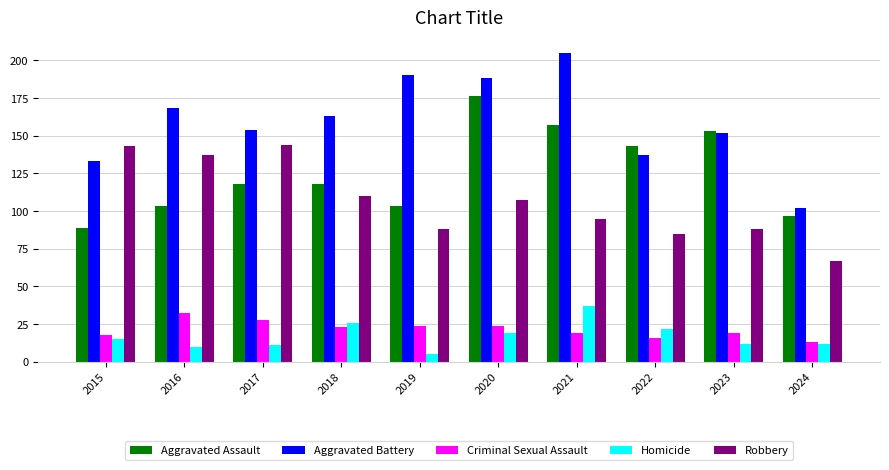

Is it true that Aggravated Battery equals 205 at 2021?

True